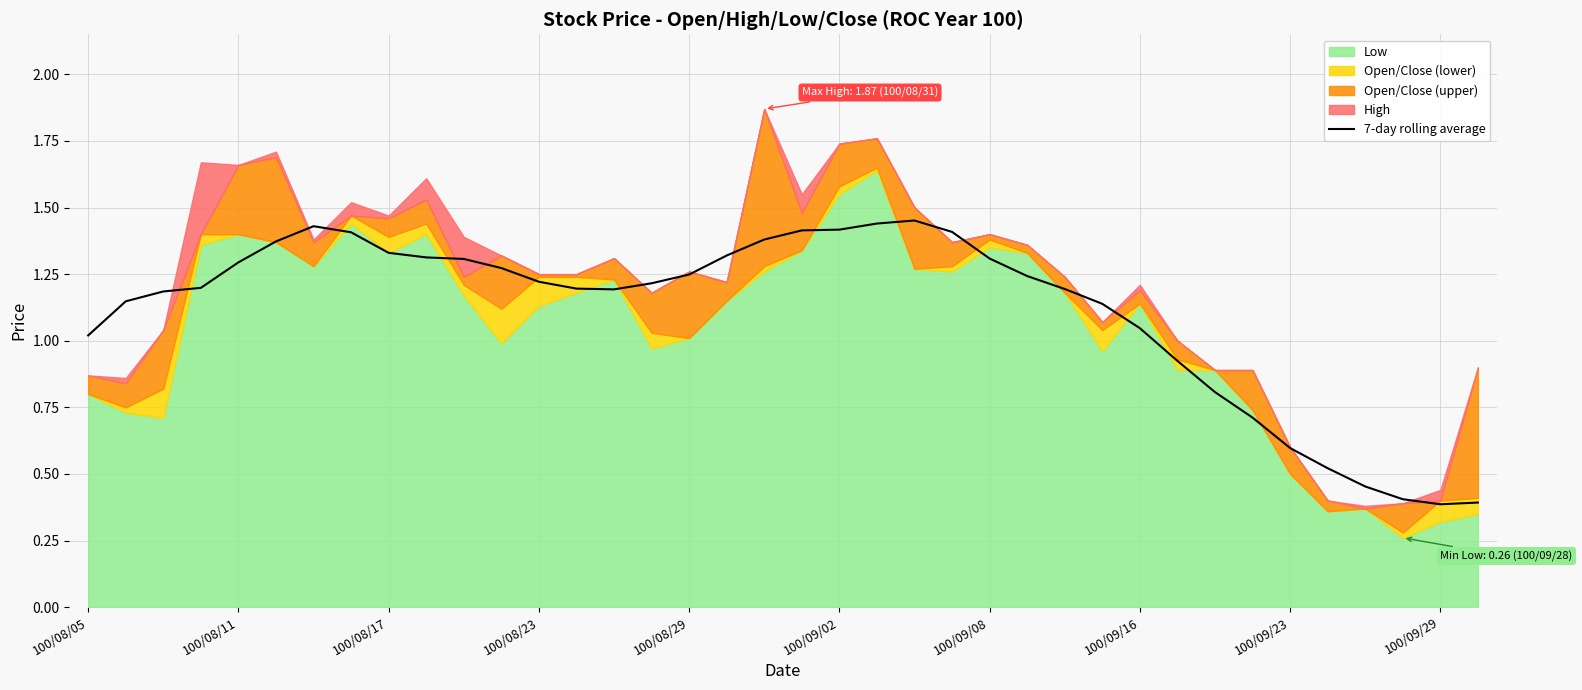

Reading right to left, extract all data points from this chart.

0.4	0.4	0.4	0.5	0.5	0.6	0.7	0.8	0.9	1.0	1.1	1.2	1.2	1.3	1.4	1.5	1.4	1.4	1.4	1.4	1.3	1.2	1.2	1.2	1.2	1.2	1.3	1.3	1.3	1.3	1.4	1.4	1.4	1.3	1.2	1.2	1.1	1.0